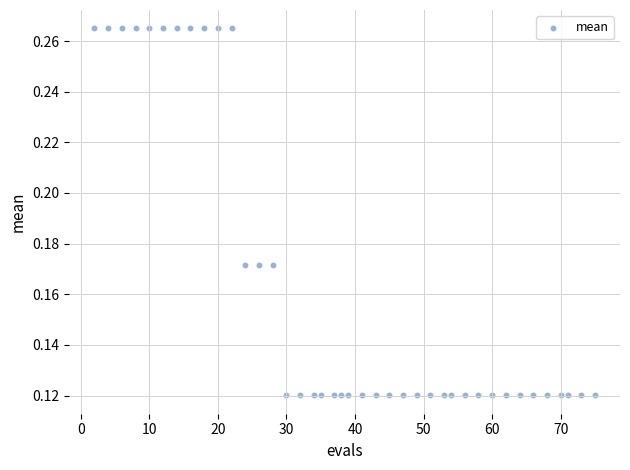

What is the range of X values (max minus min)?

73.0